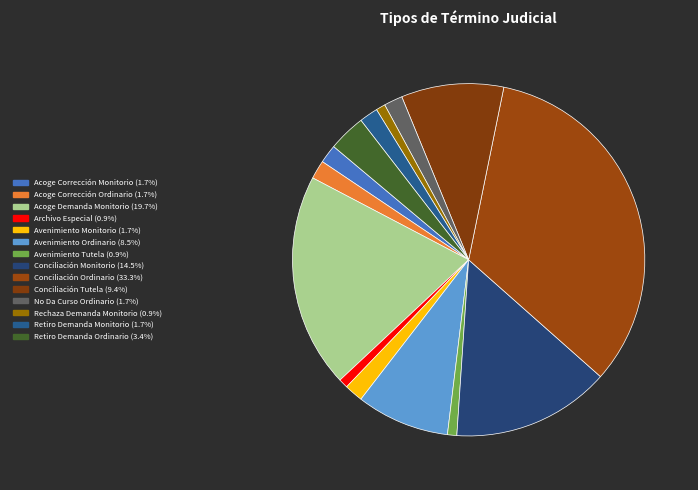

Between Archivo Especial and Retiro Demanda Monitorio, which is larger?

Retiro Demanda Monitorio